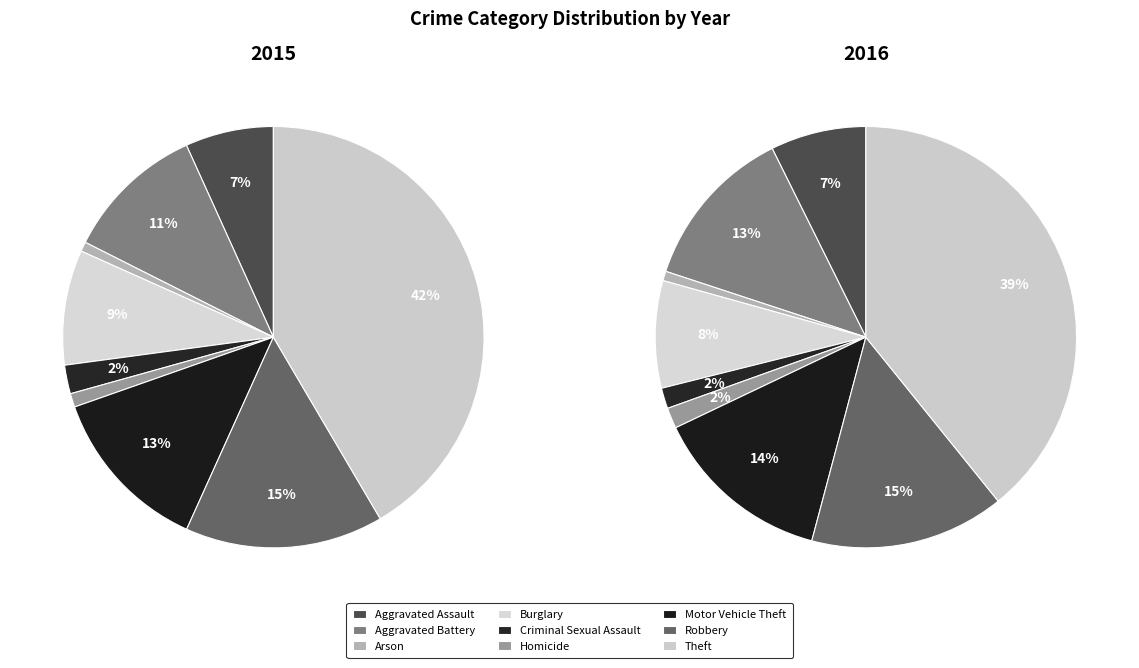

How many slices are in this pie chart?

9